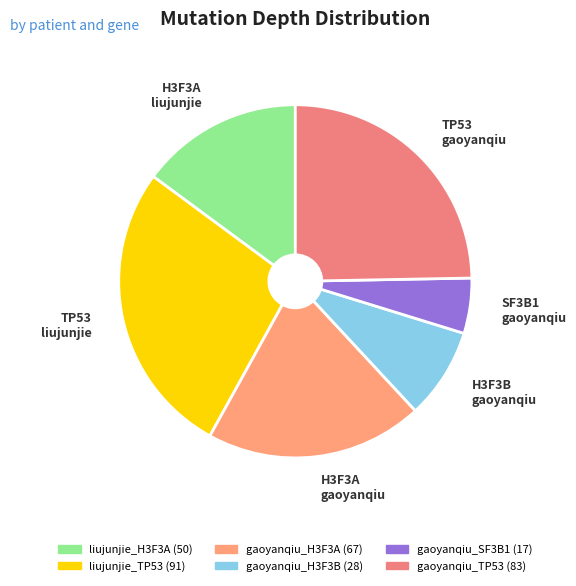

Is the sum of gaoyanqiu_H3F3B and gaoyanqiu_H3F3A greater than half?

No